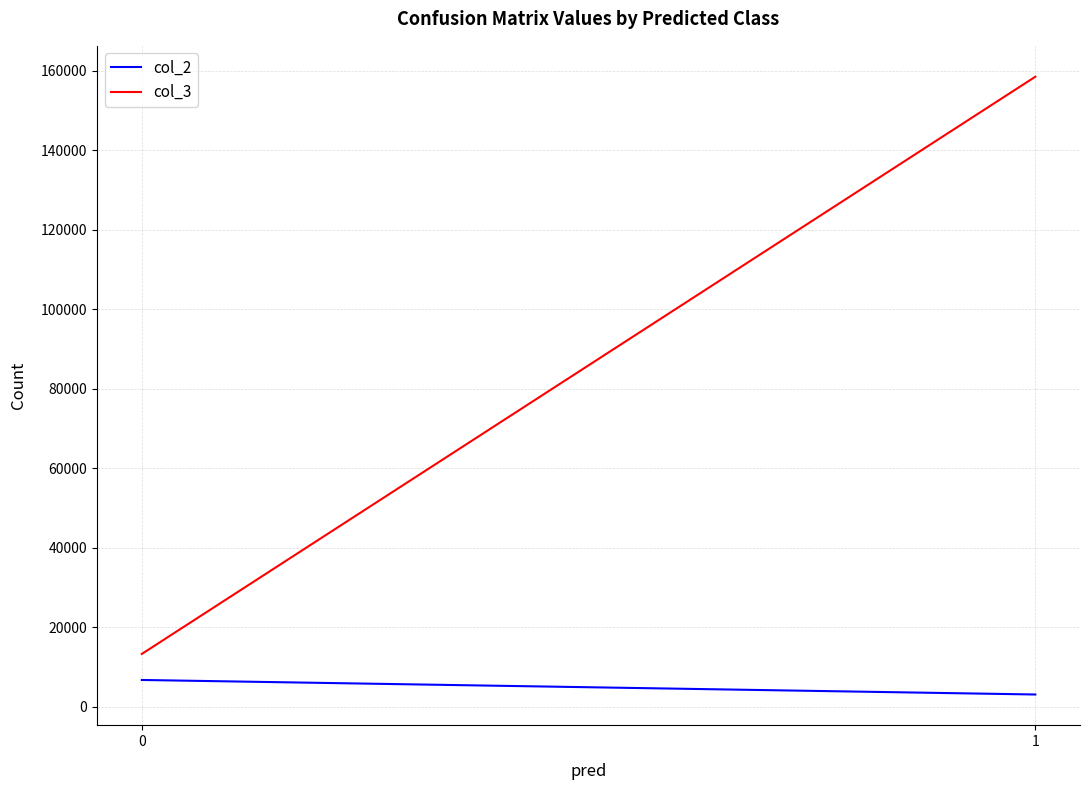

Reading right to left, list all the values displayed in this chart.

col_2: 3101	6758
col_3: 158531	13301